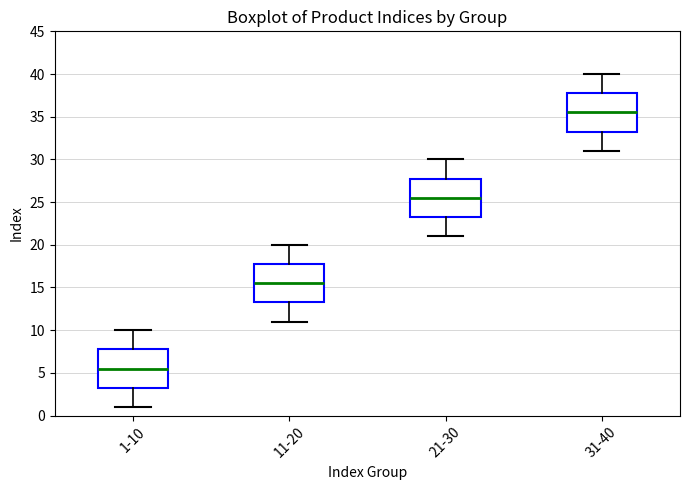

Reading left to right, read every box against the y-axis: the position of its median line, the range the box covers, and the ends of its whiskers. The values are not printed on the chart, so give them approximately, as read against the axis.

1-10: median 5.5, box 3.5 to 8.0, whiskers 1.0 to 10.0
11-20: median 15.5, box 13.5 to 18.0, whiskers 11.0 to 20.0
21-30: median 25.5, box 23.5 to 28.0, whiskers 21.0 to 30.0
31-40: median 35.5, box 33.5 to 38.0, whiskers 31.0 to 40.0